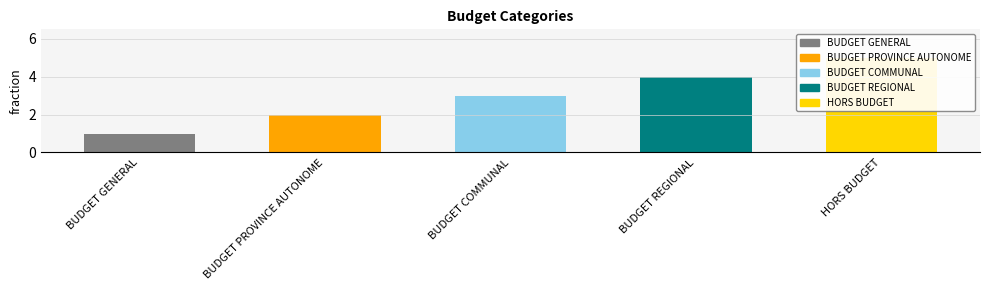

At which label is the value closest to 3?

BUDGET COMMUNAL